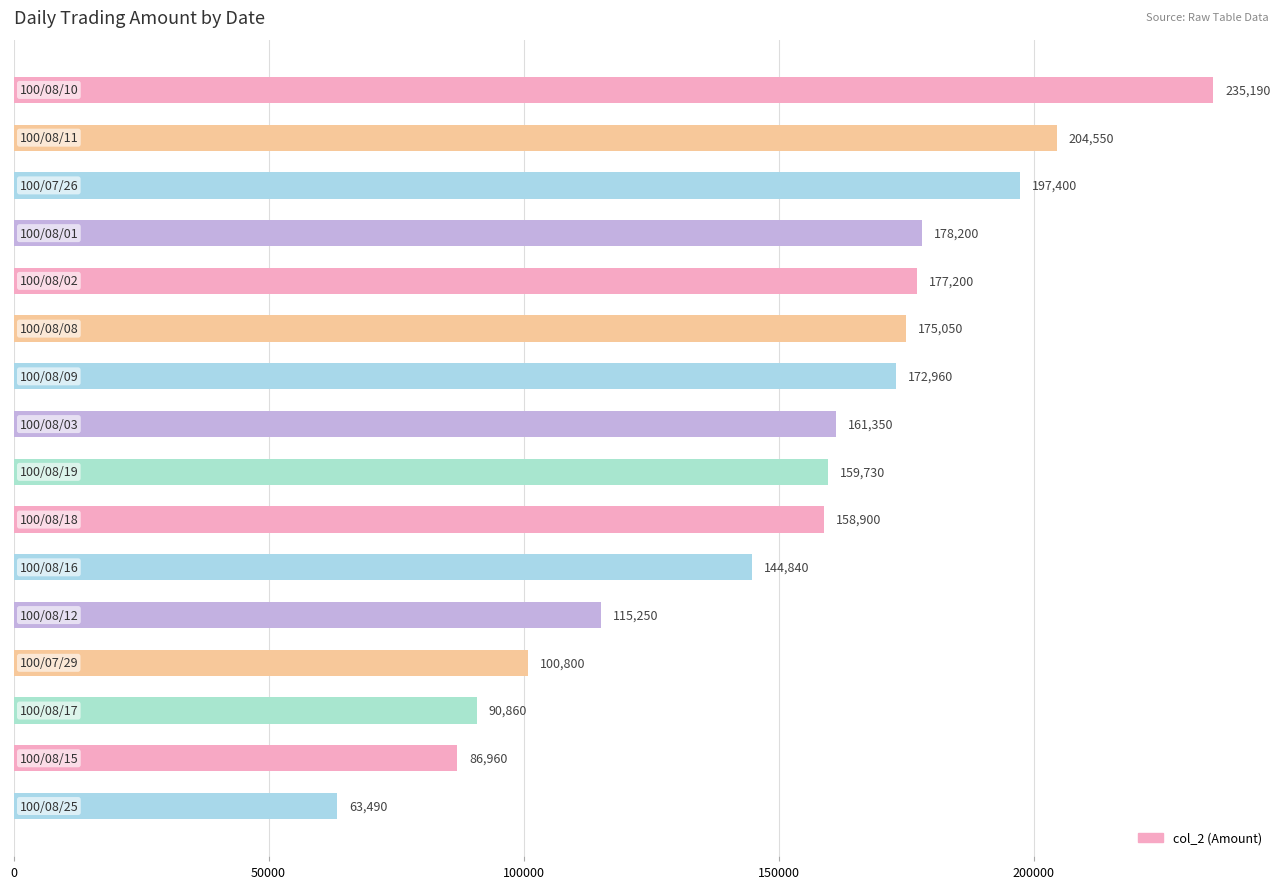

What is the value of the 15th bar from the top?

86960